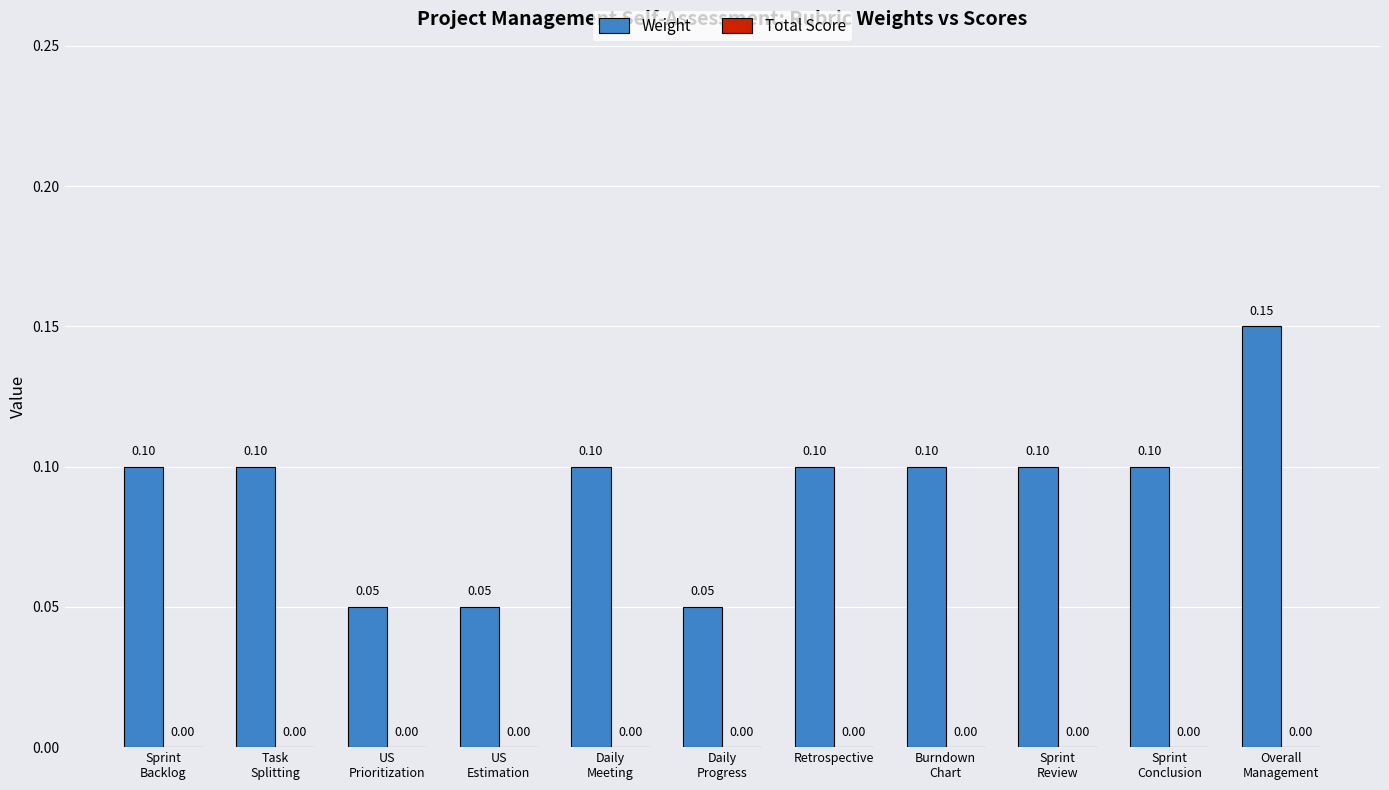

What is the sum of all values?

1.0